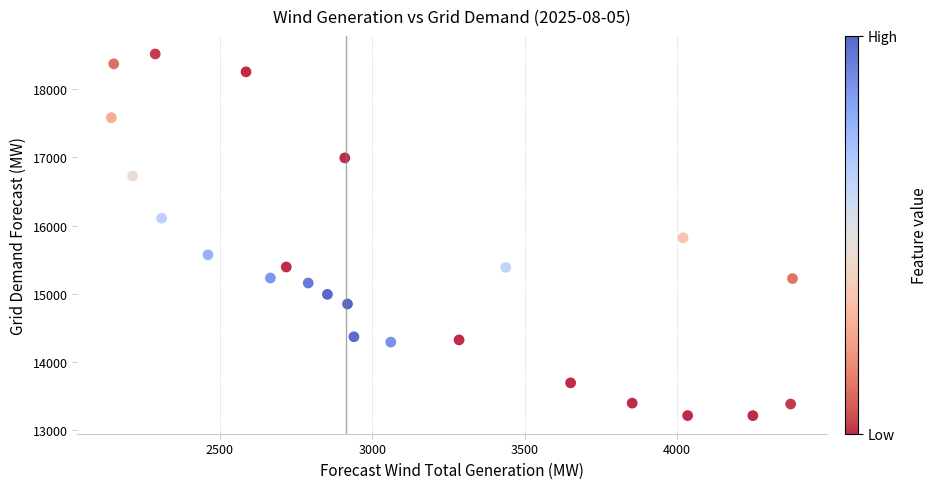

What is the range of Y values (max minus min)?

5300.4